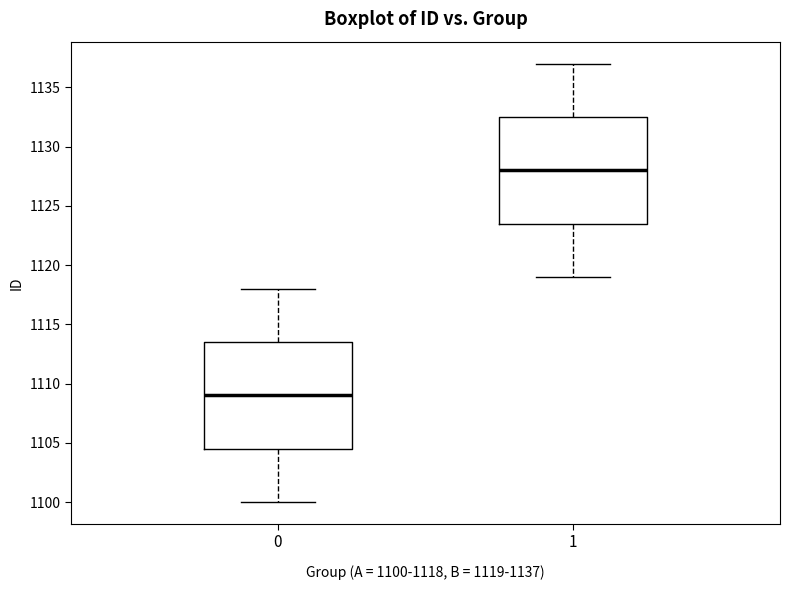

Which box has the lowest median line?

0